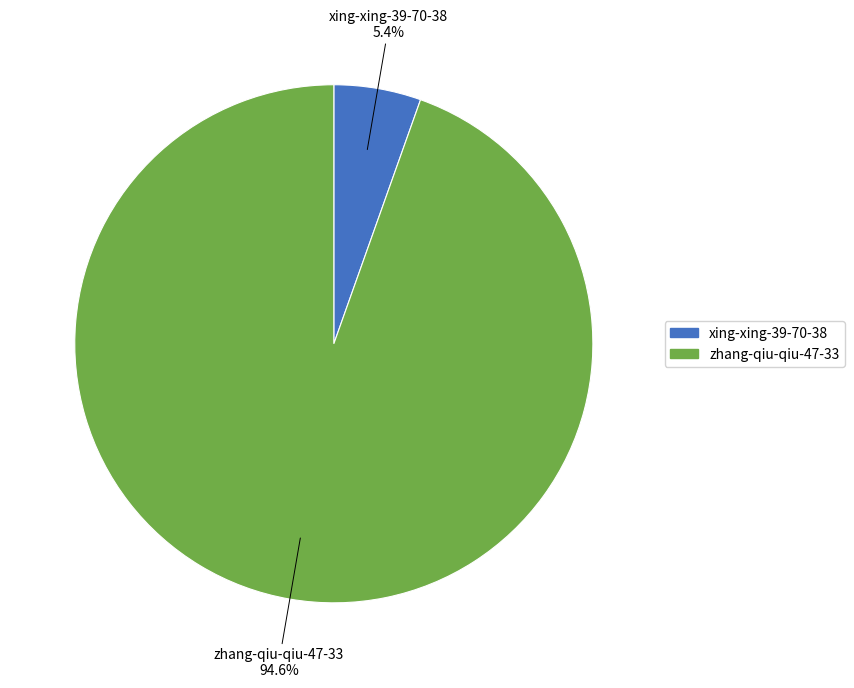

True or false: xing-xing-39-70-38 accounts for 17% of the total.

False